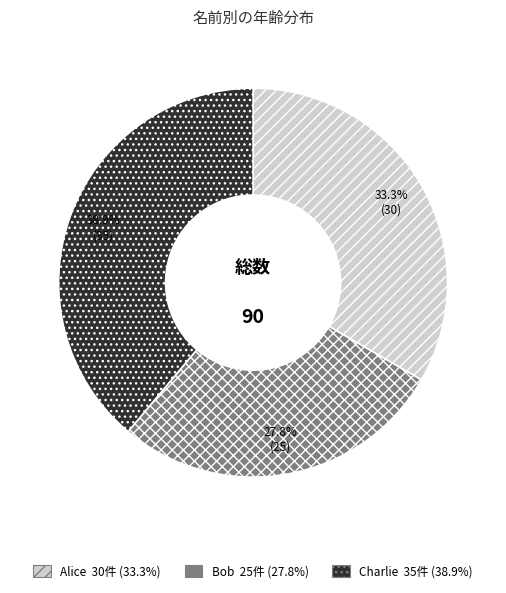

Does Bob represent more than half of the total?

No